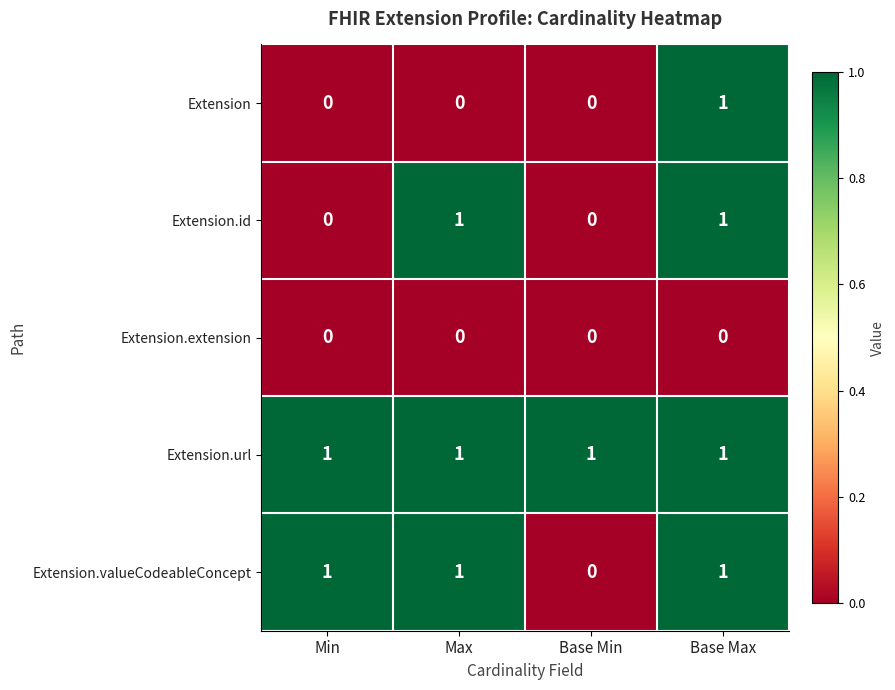

What is the total value across all series at Base Max?

4